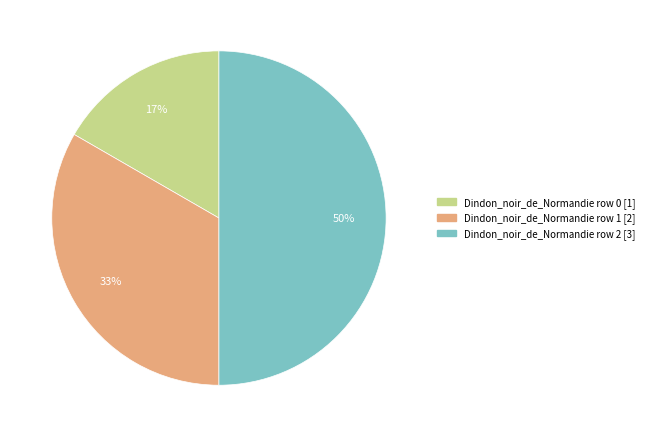

To the nearest percent, what is the difference between the largest and smallest slice percentages?

33%